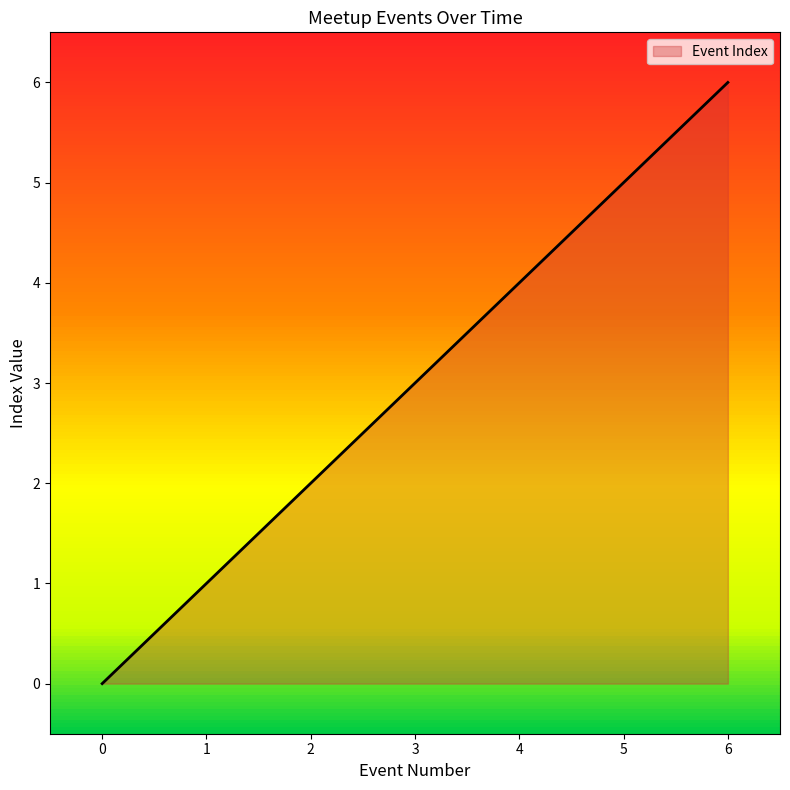

Is it true that the value at 3 is 1?

False